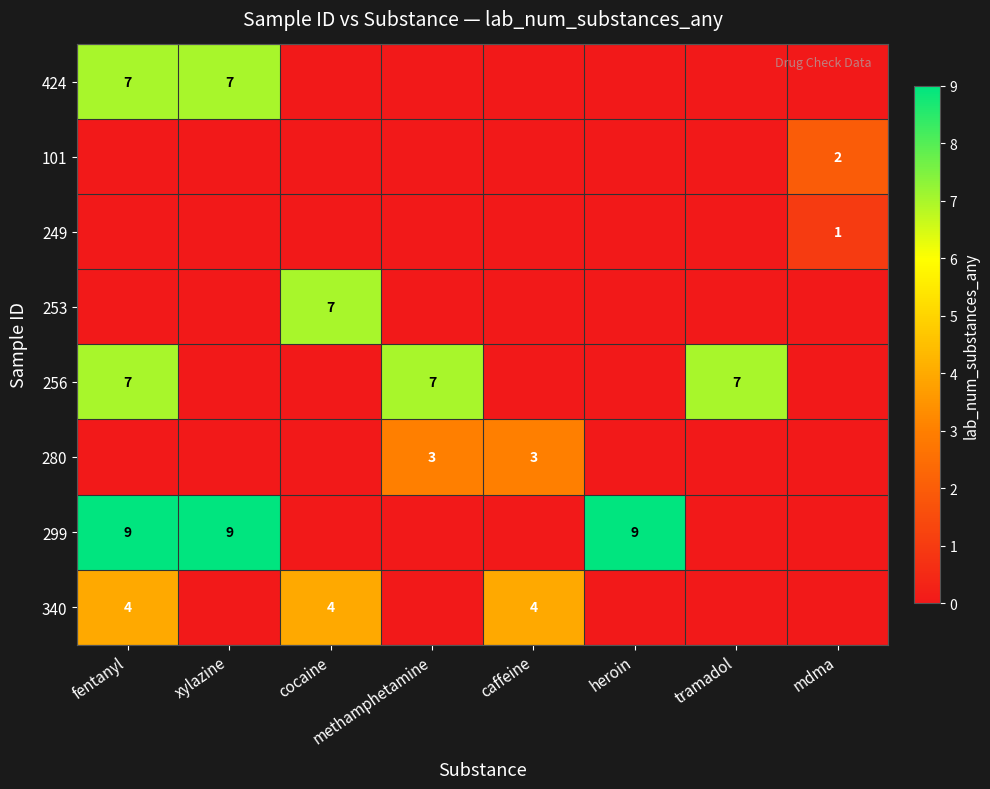

Where is 249 nearest to the value 0?

fentanyl